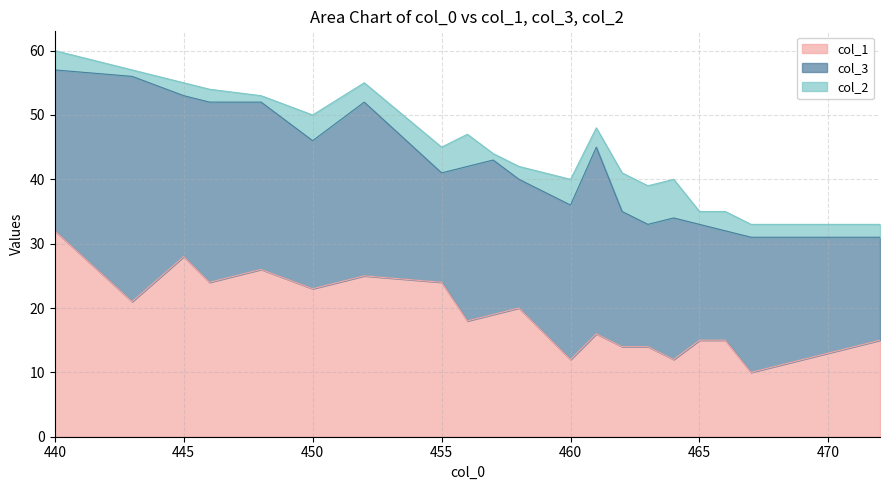

What is the value of the col_3 point at the 7th from the left?

27